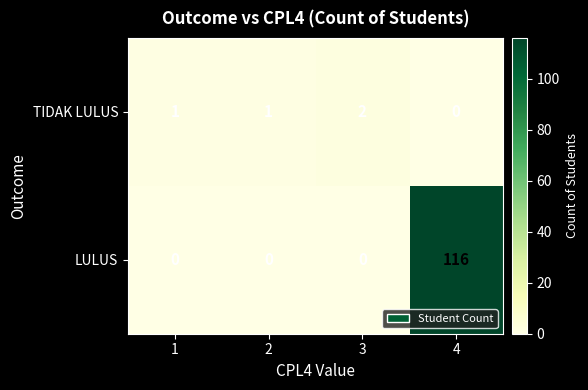

Count the LULUS values in the range 0 to 116.

4